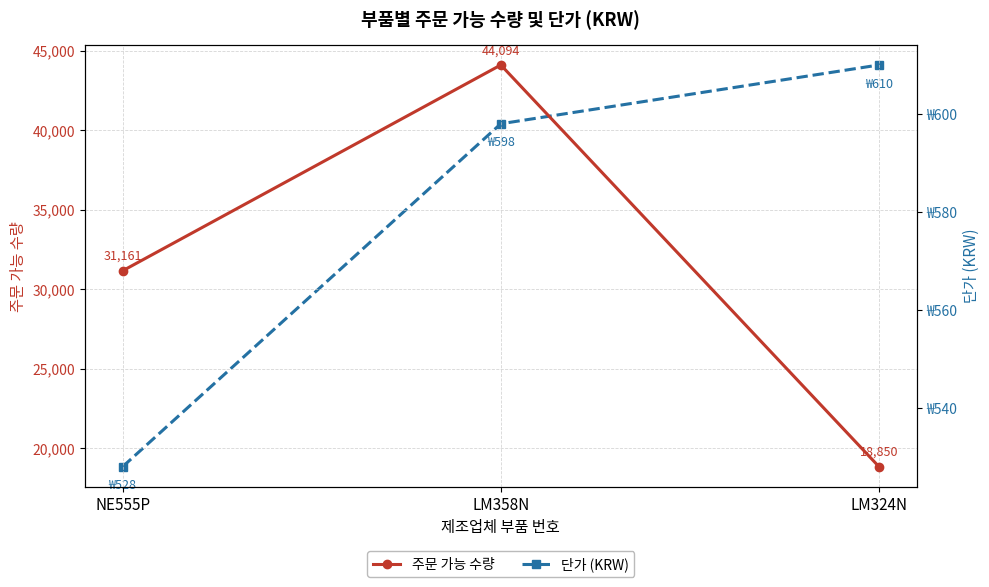

Rank the series by their average value, from highest to lowest.

주문 가능 수량, 단가 (KRW)